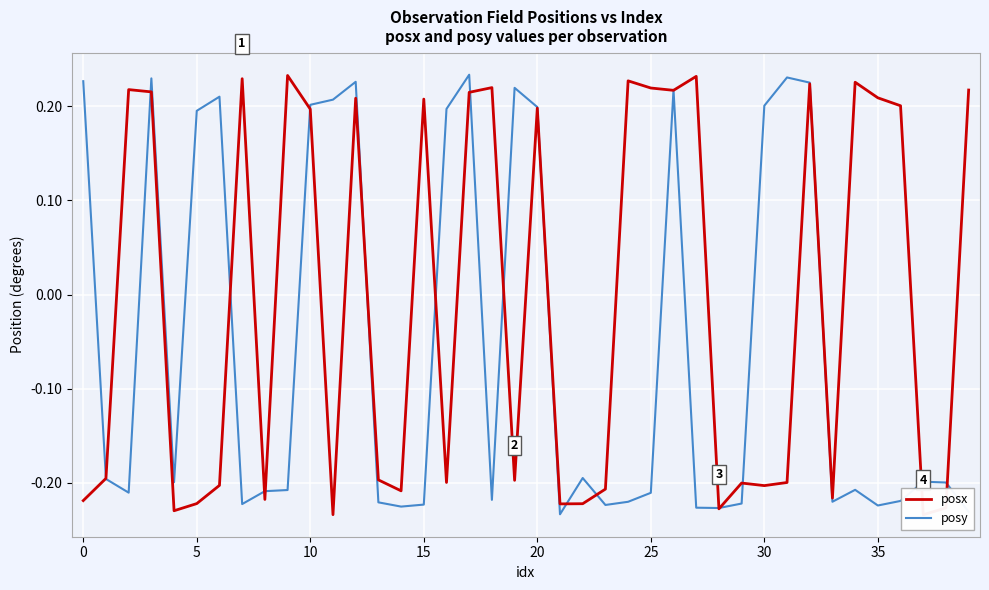

Which has a higher value, 32 or 0?

32